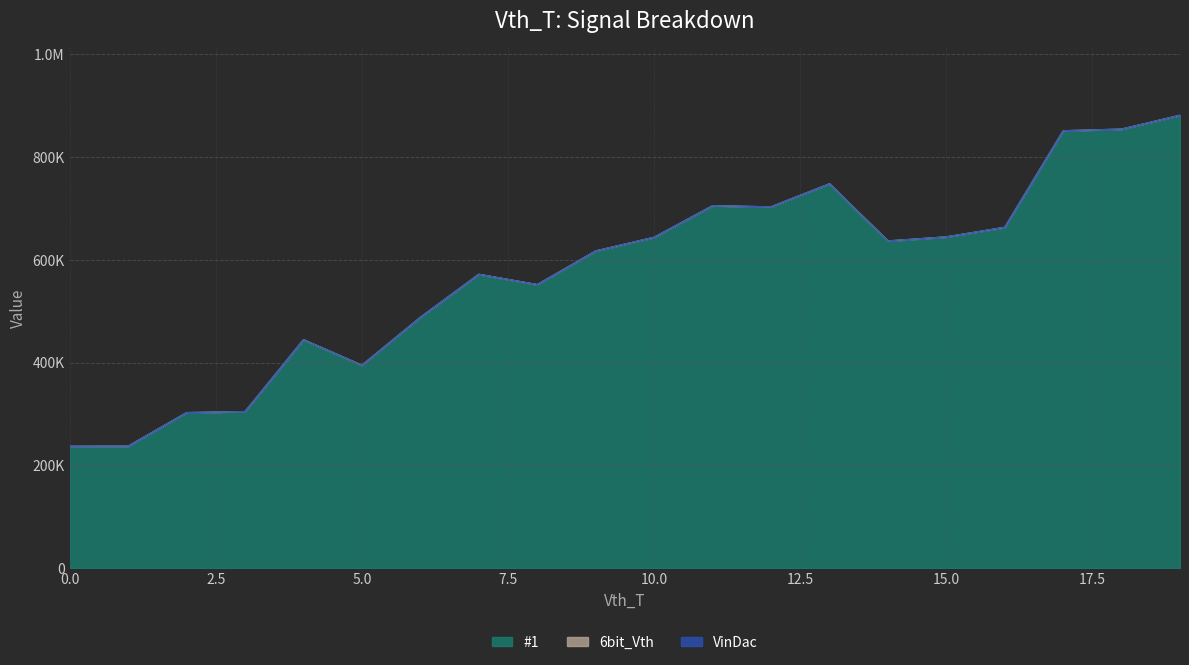

What are all the series names shown in the legend?

#1, 6bit_Vth, VinDac